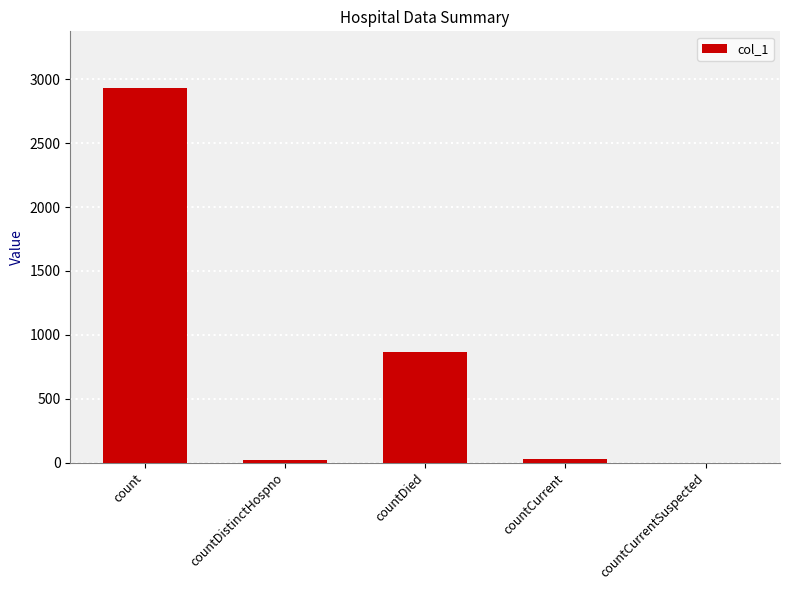

At which label is the value closest to 1467?

countDied